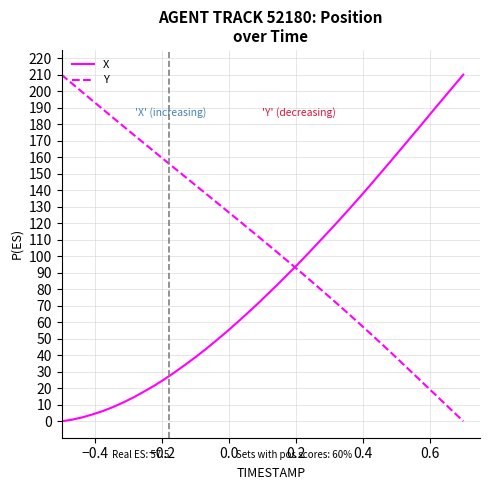

What is the highest value of the Y series?

210.0